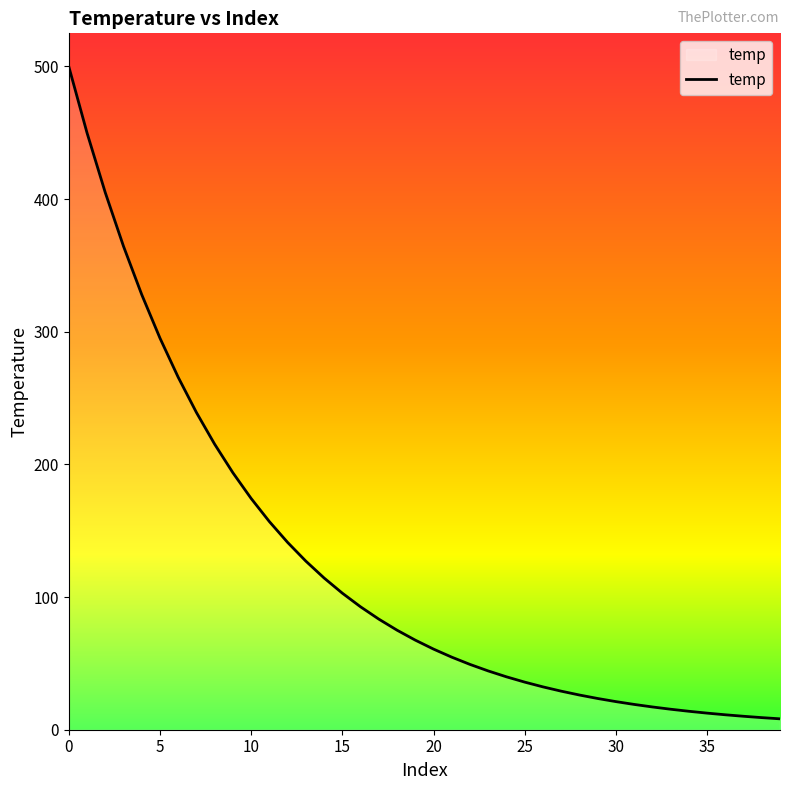

What is the greatest value displayed?

500.0